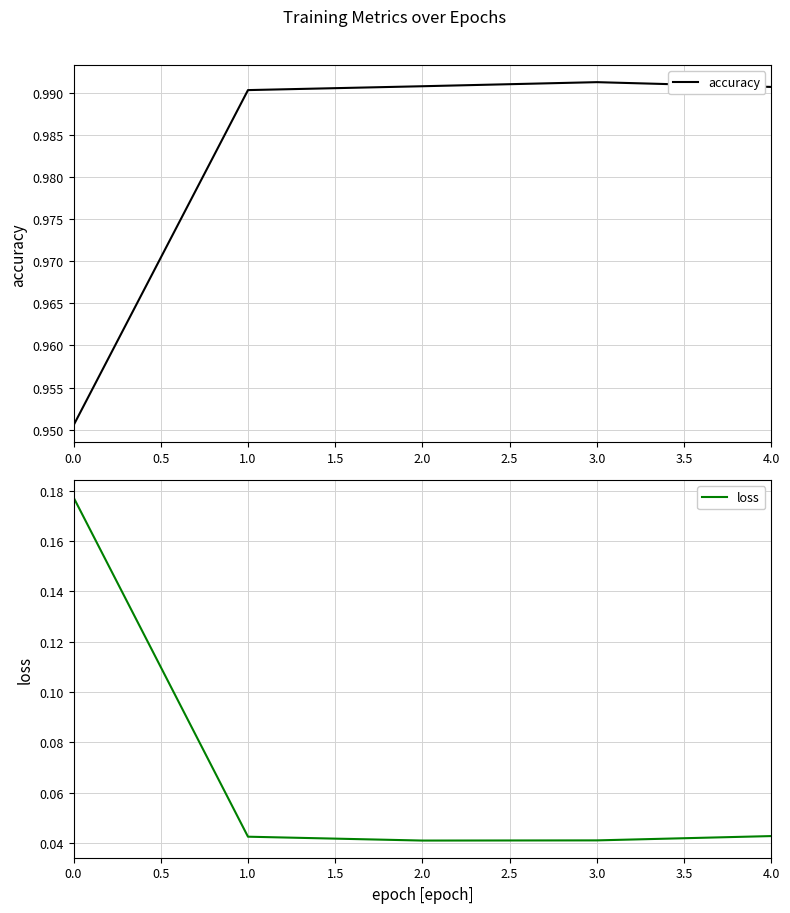

What is the value of the accuracy point at the 5th from the left?

1.0